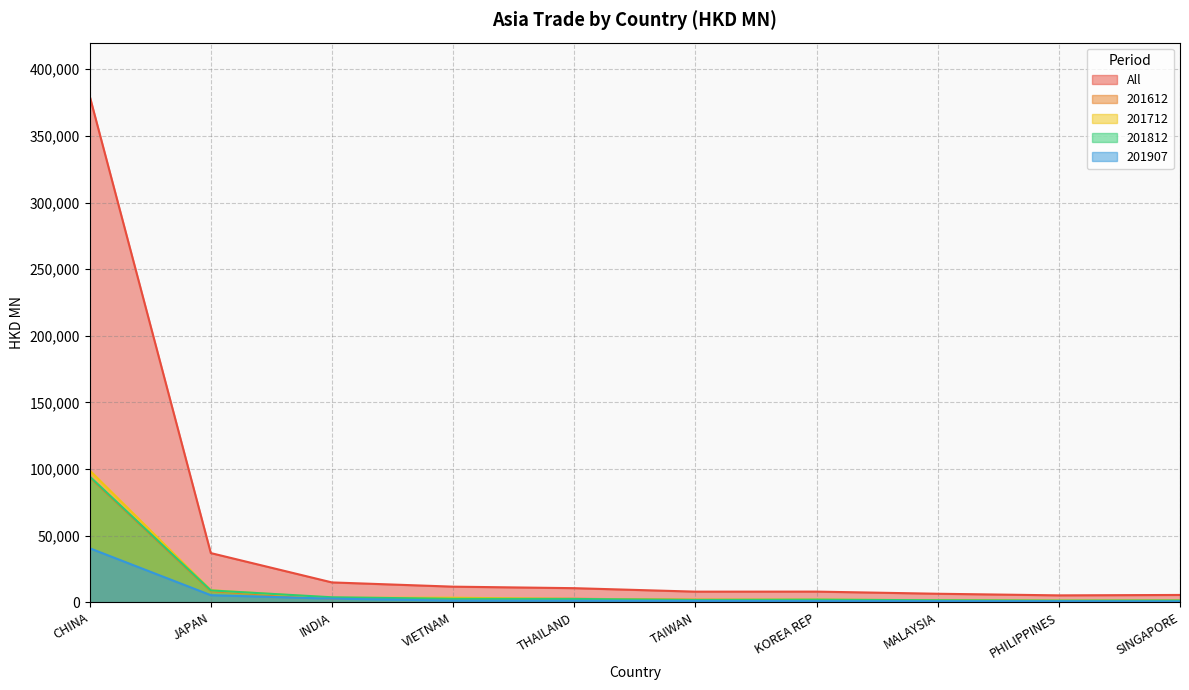

How many values in the 201712 series exceed 2584?

5